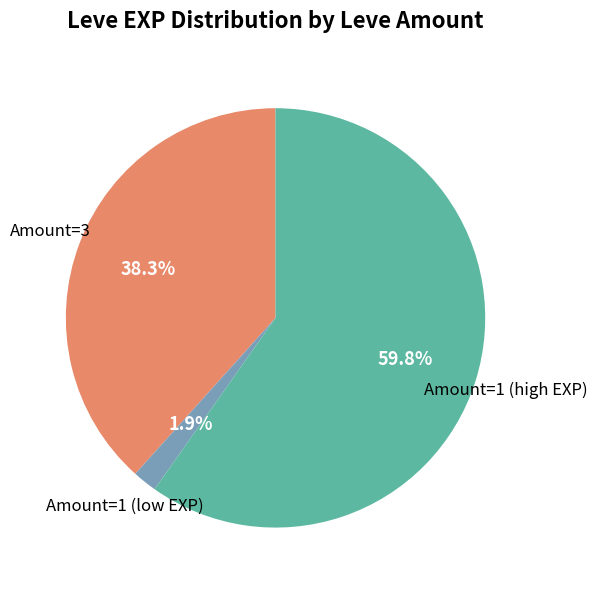

Is there a majority slice in this chart?

Yes